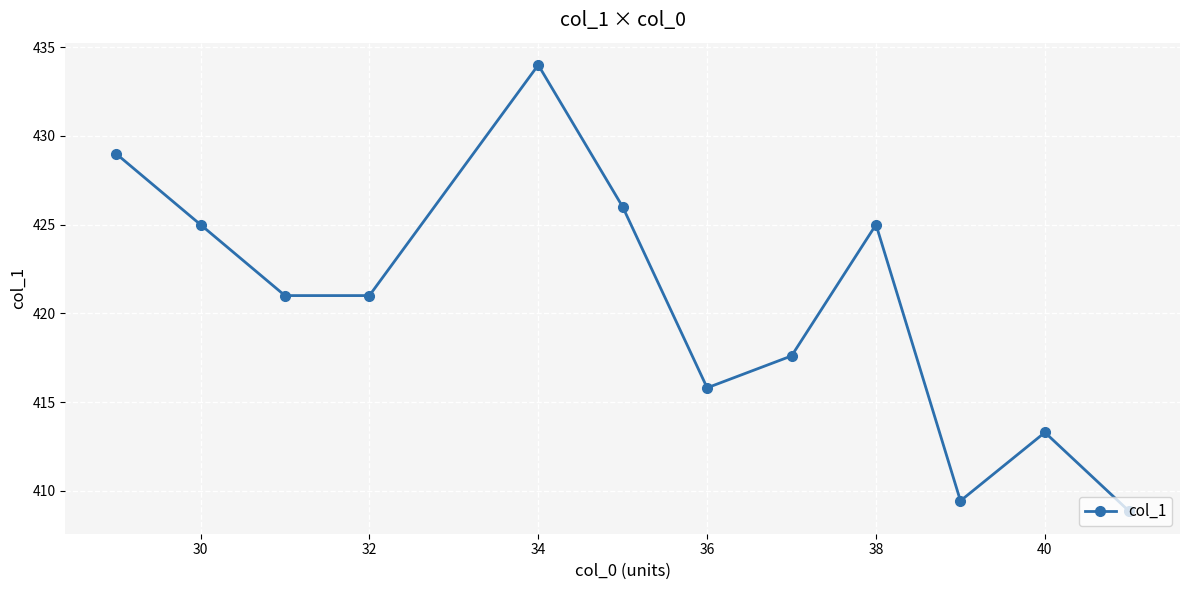

What is the greatest value displayed?

434.0